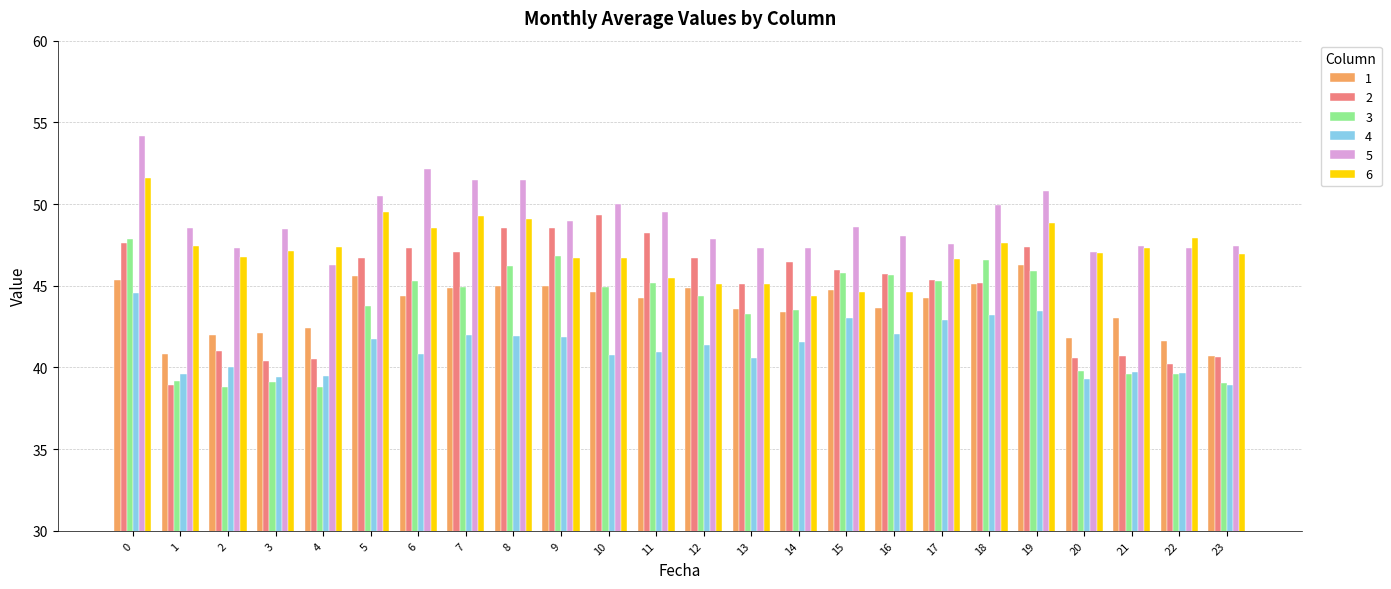

True or false: 2 has a value of 45.7 at 16.

True